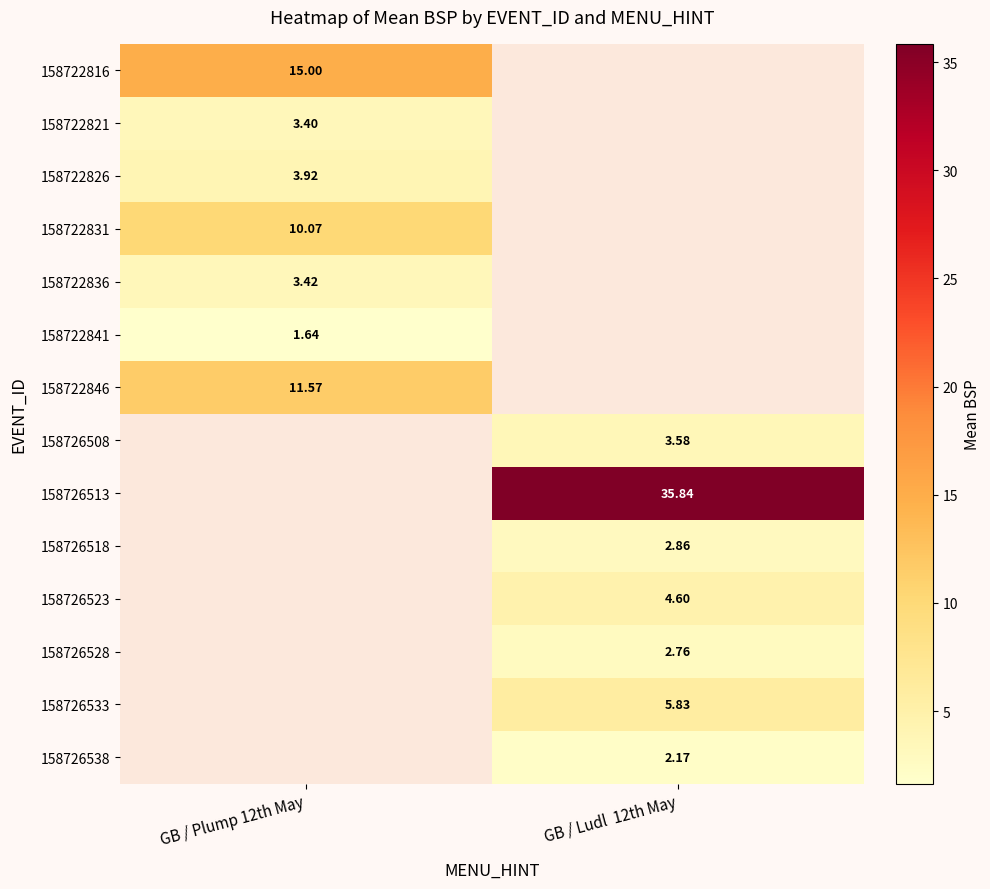

At how many categories does at least one series exceed 30?

1